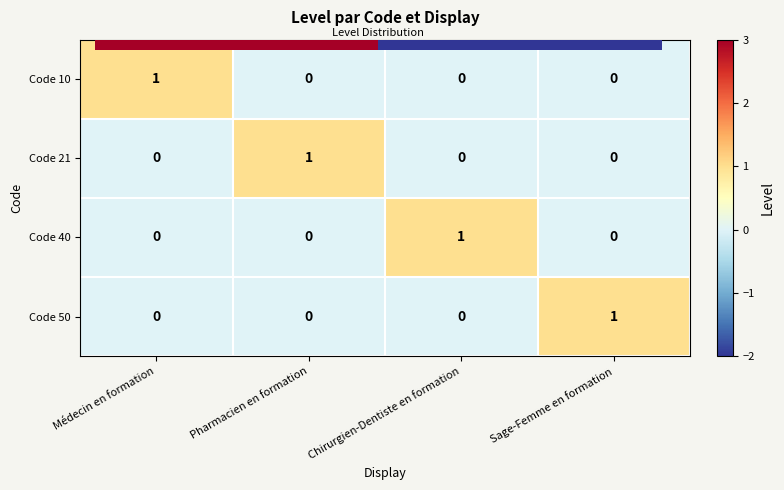

Reading right to left, list all the values displayed in this chart.

Code 10: Sage-Femme en formation=0	Chirurgien-Dentiste en formation=0	Pharmacien en formation=0	Médecin en formation=1
Code 21: Sage-Femme en formation=0	Chirurgien-Dentiste en formation=0	Pharmacien en formation=1	Médecin en formation=0
Code 40: Sage-Femme en formation=0	Chirurgien-Dentiste en formation=1	Pharmacien en formation=0	Médecin en formation=0
Code 50: Sage-Femme en formation=1	Chirurgien-Dentiste en formation=0	Pharmacien en formation=0	Médecin en formation=0